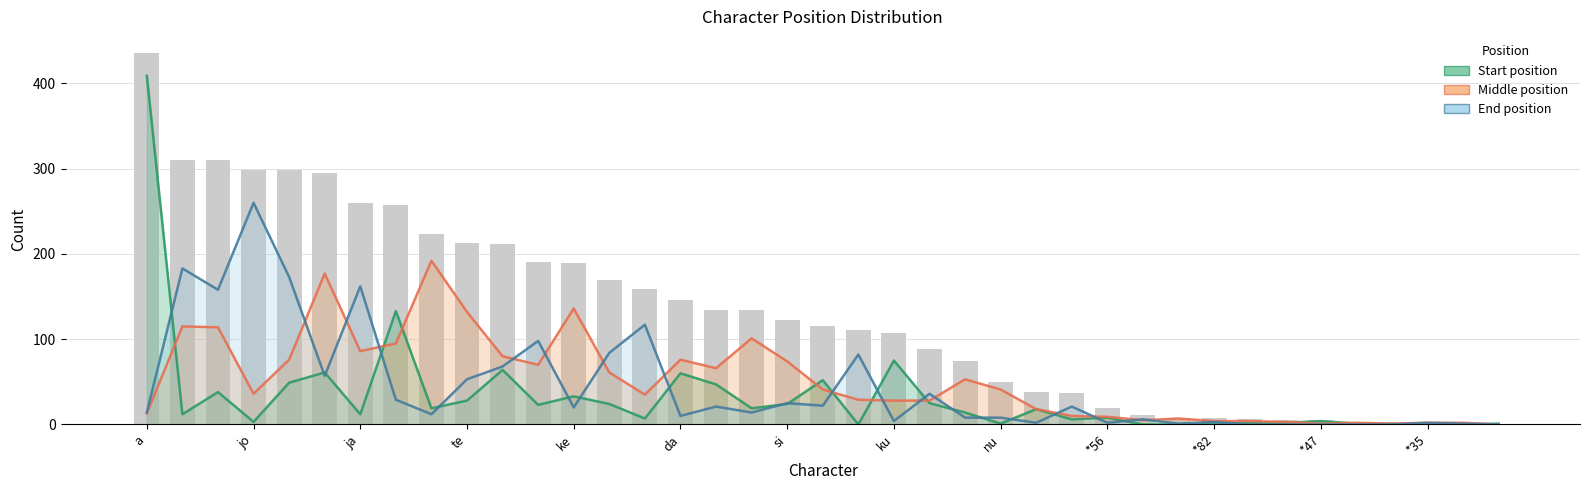

Is it true that Middle position equals 4 at 37?

False